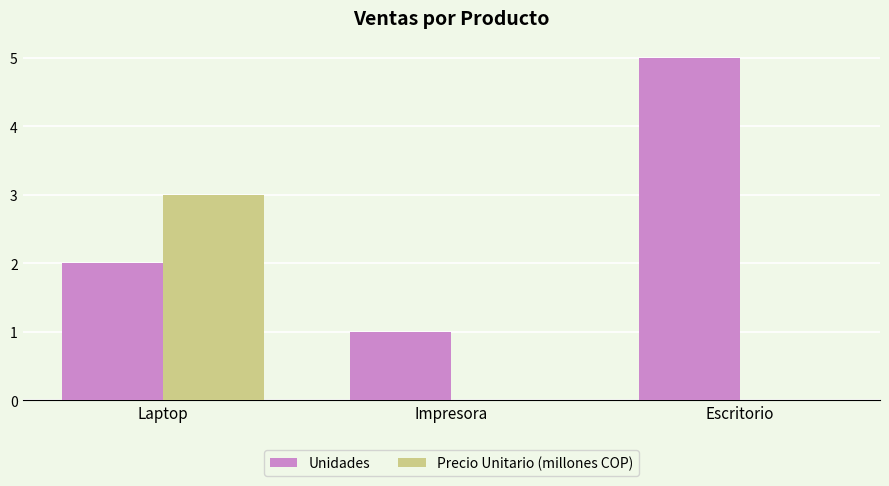

How many groups of bars are there?

3